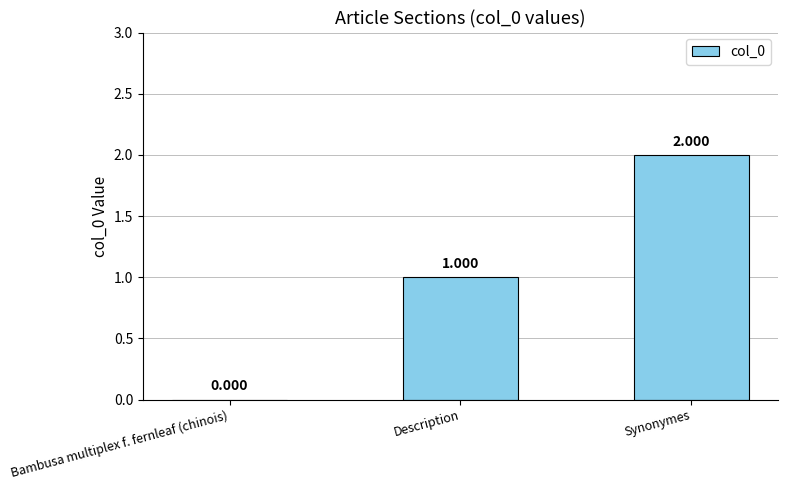

What is the change in value from Bambusa multiplex f. fernleaf (chinois) to Description?

+1